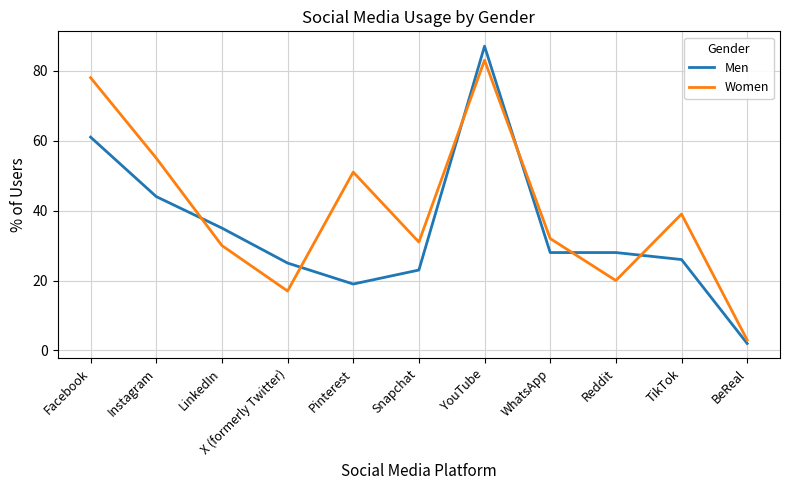

In Women, how many points are lower than both neighbors (excluding endpoints)?

3